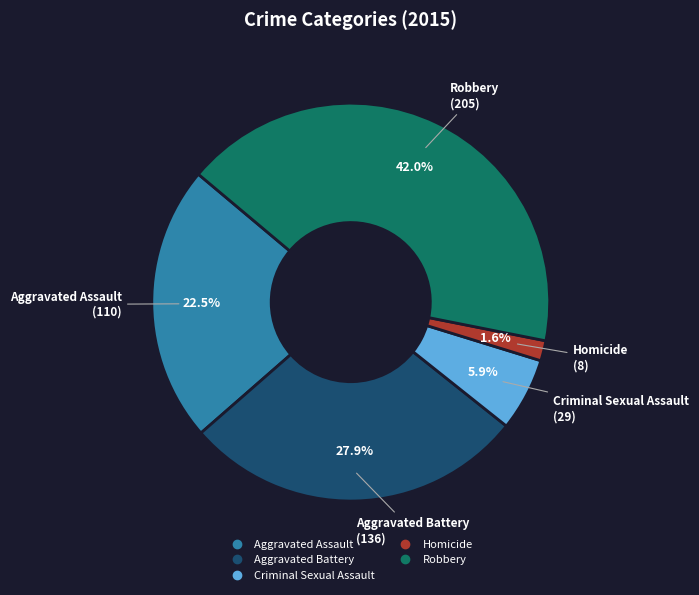

Rank the categories by value from lowest to highest.

Homicide, Criminal Sexual Assault, Aggravated Assault, Aggravated Battery, Robbery